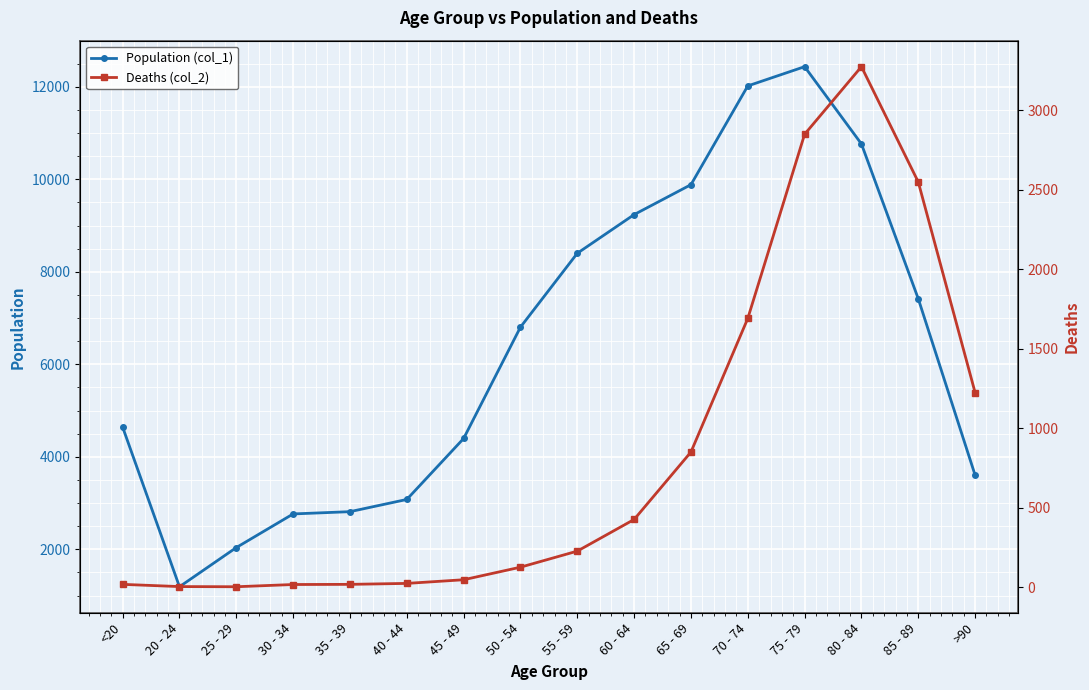

Where is Deaths (col_2) nearest to the value 1638?

70 - 74